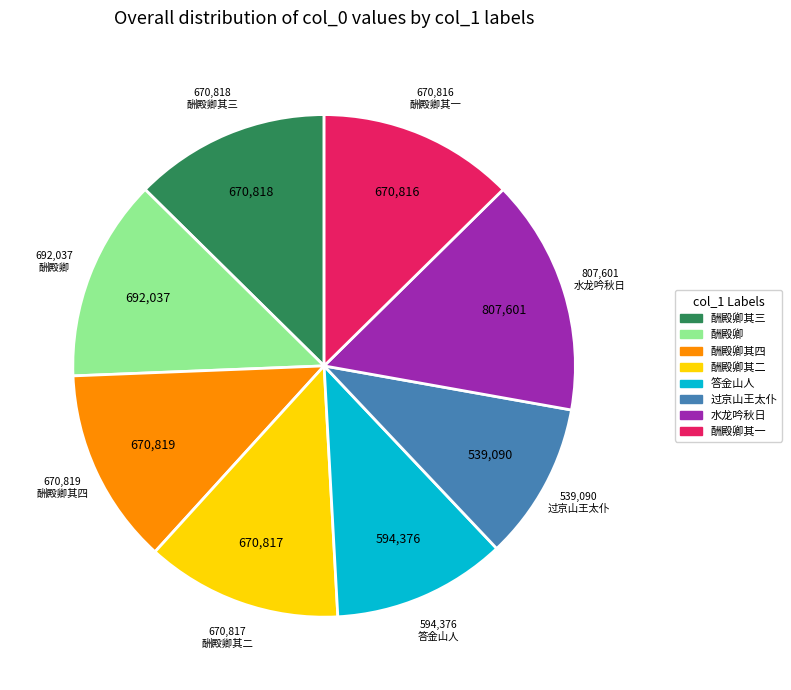

Is there any slice that represents more than half of the pie?

No